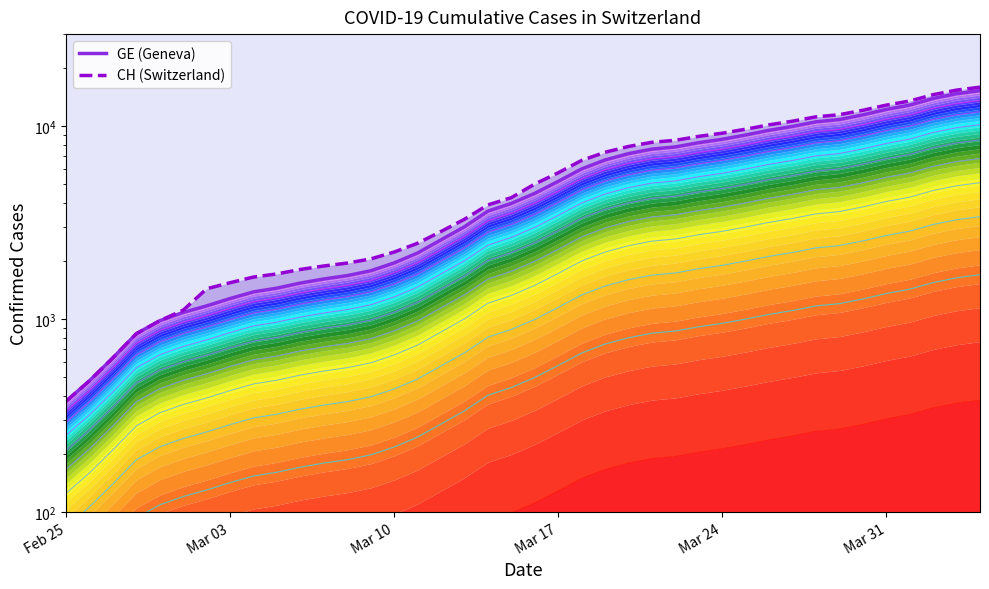

Is it true that GE equals 8276 at 38?

False